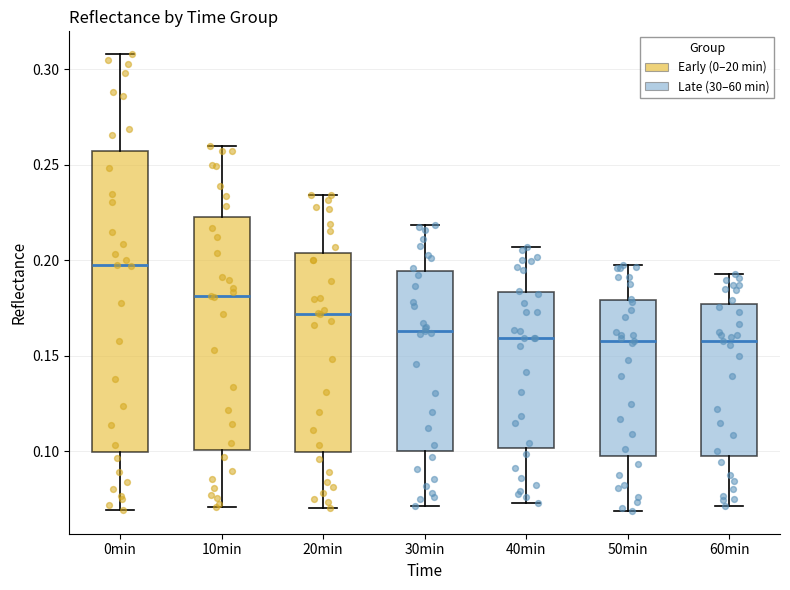

Reading left to right, transcribe this box plot: for each box, give where its median line is, the range the box spans, and where its two whiskers end, as read against the y-axis. The values are not printed on the chart, so give them approximately, as read against the axis.

0min: median 0.195, box 0.100 to 0.255, whiskers 0.070 to 0.310
10min: median 0.180, box 0.100 to 0.225, whiskers 0.070 to 0.260
20min: median 0.170, box 0.100 to 0.205, whiskers 0.070 to 0.235
30min: median 0.165, box 0.100 to 0.195, whiskers 0.070 to 0.220
40min: median 0.160, box 0.100 to 0.185, whiskers 0.075 to 0.205
50min: median 0.160, box 0.095 to 0.180, whiskers 0.070 to 0.200
60min: median 0.160, box 0.095 to 0.175, whiskers 0.070 to 0.195